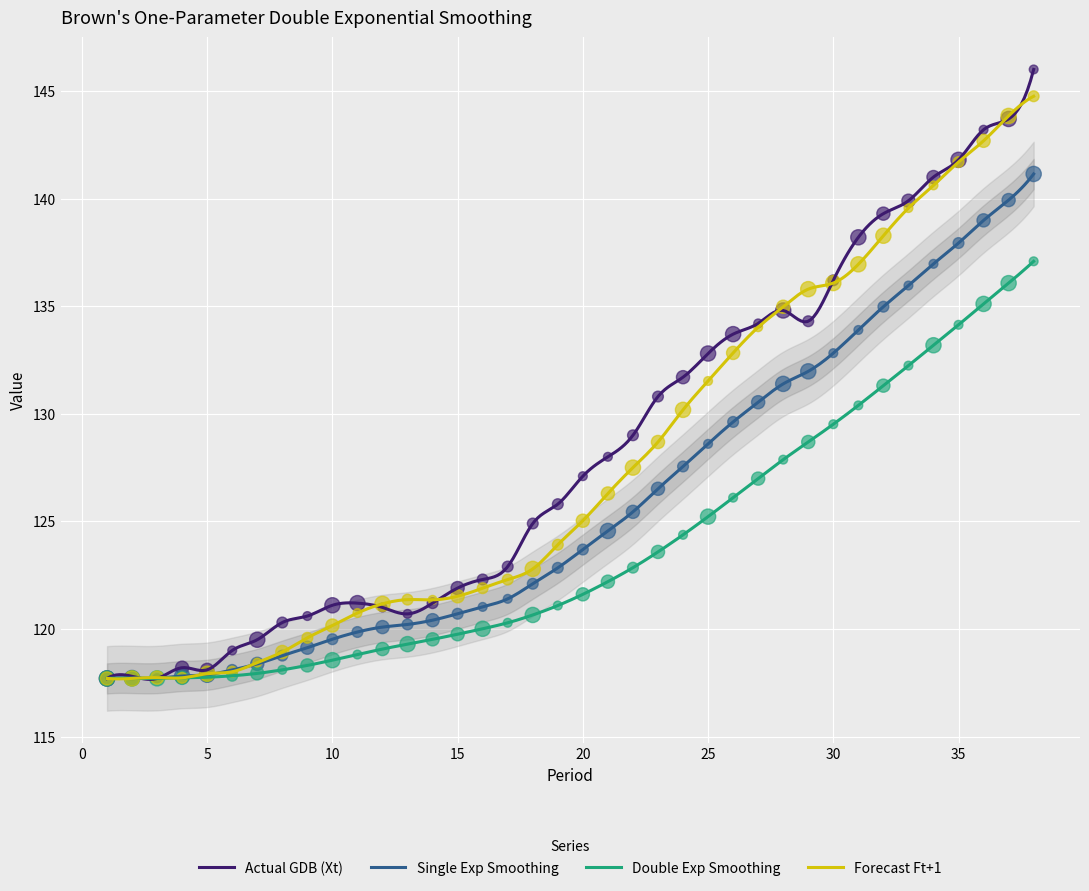

At which category is the sum across all series the highest?

38